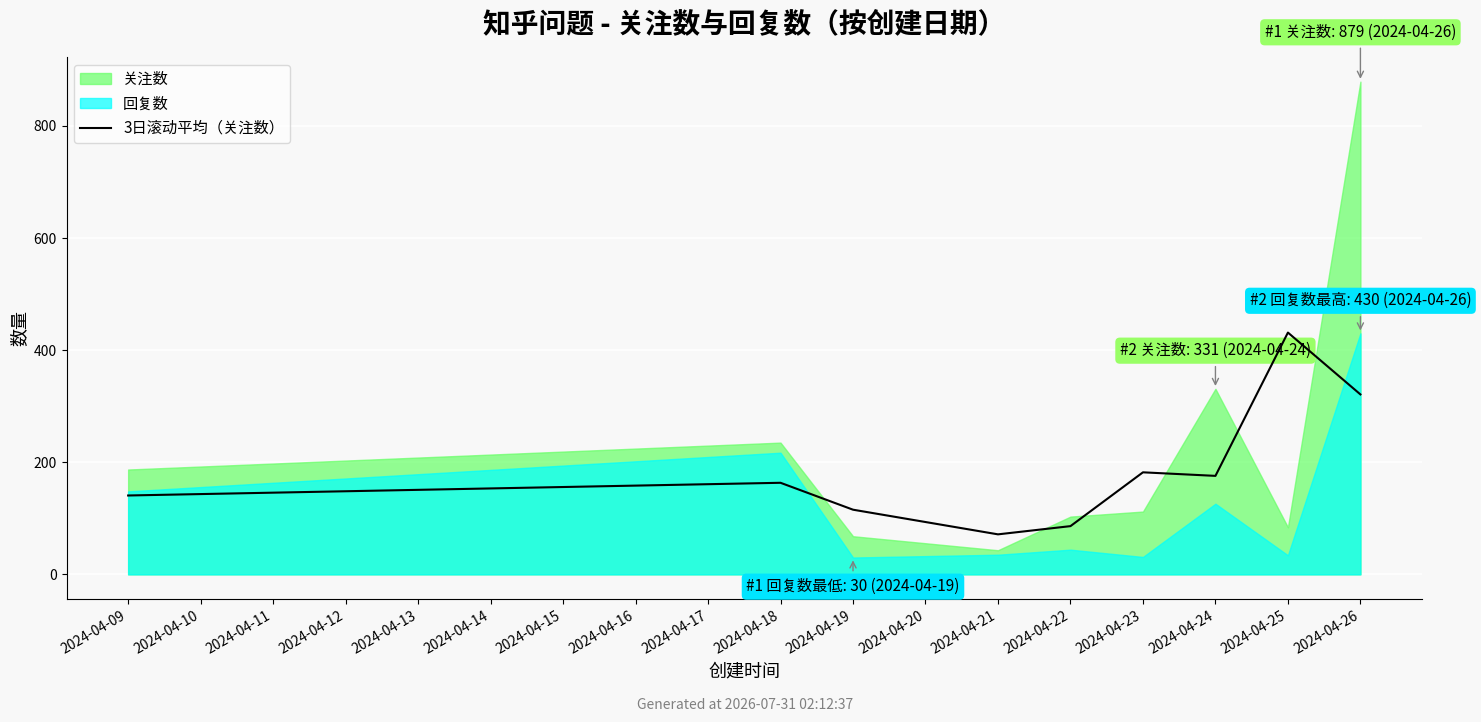

Where is 3日滚动平均（关注数） nearest to the value 251?

2024-04-23